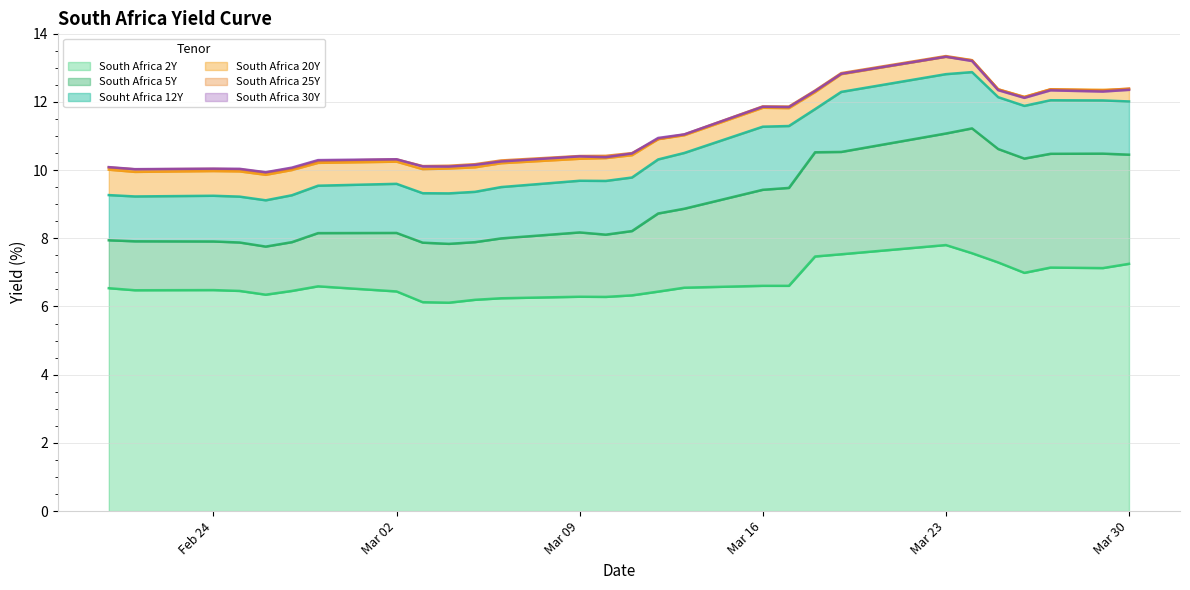

True or false: Souht Africa 12Y has more than 2 interior local peaks.

True